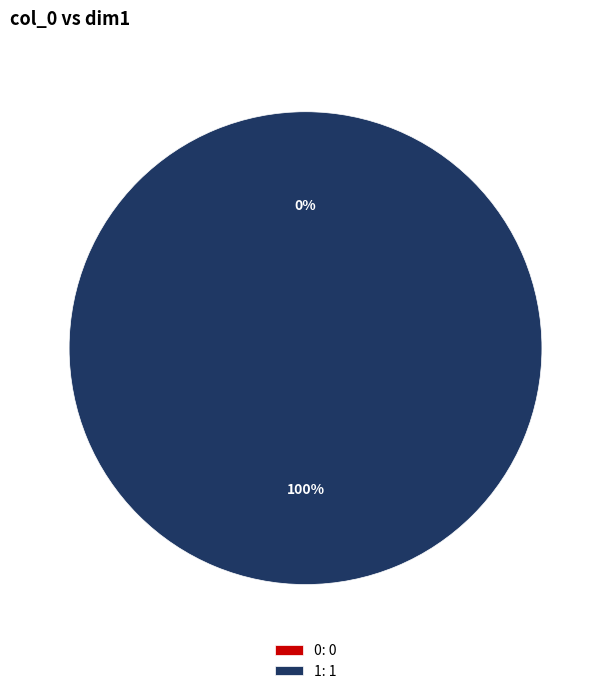

True or false: 1 accounts for 89% of the total.

False